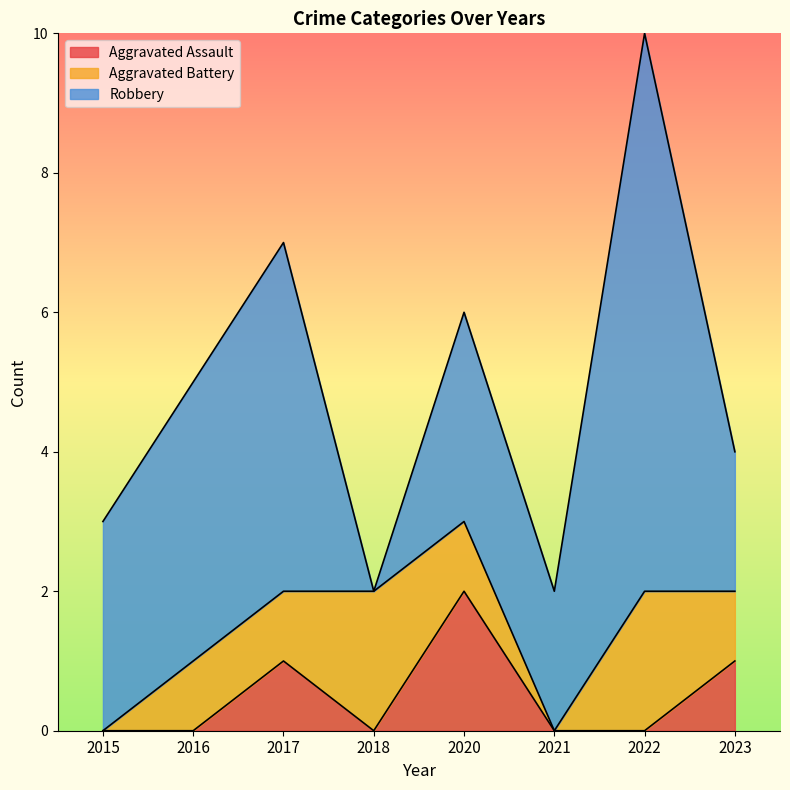

How many values in Aggravated Battery are above zero?

6